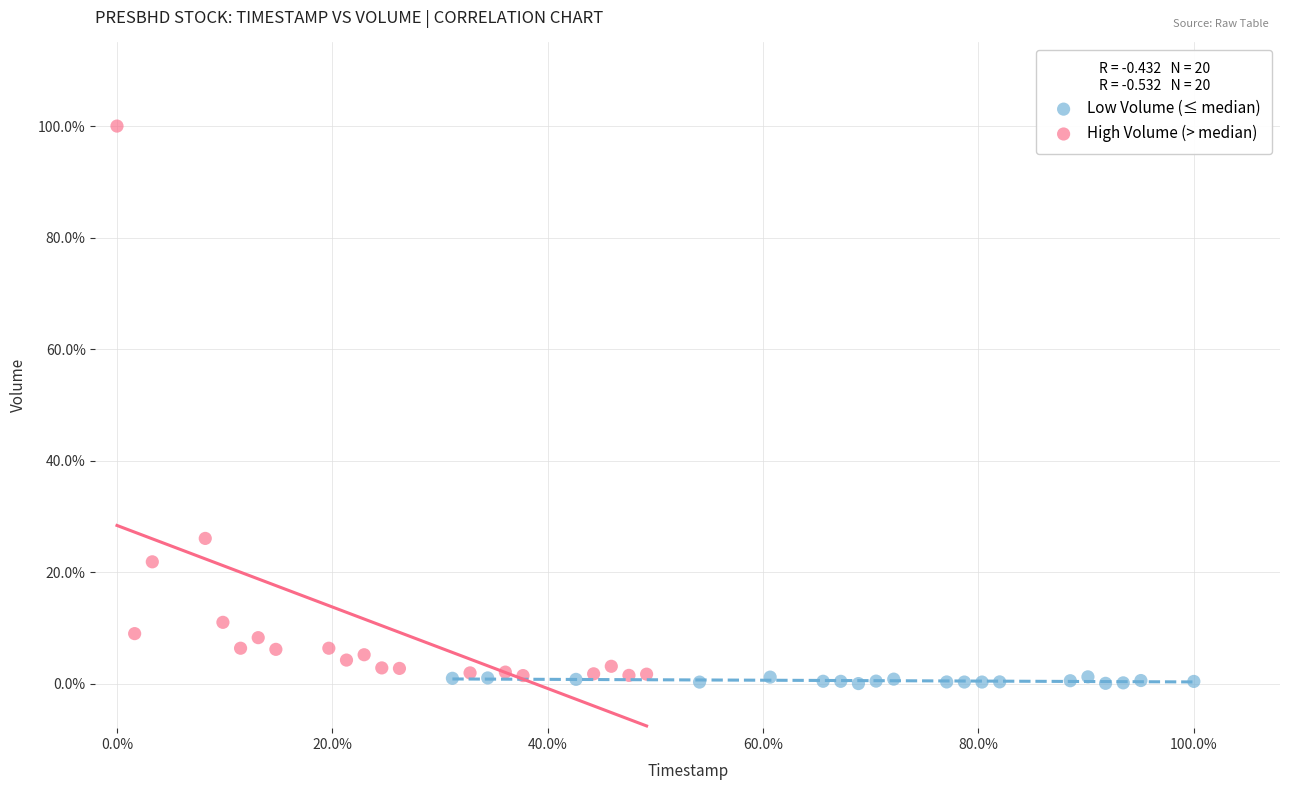

Which series contains the highest Y value?

High Volume (> median)